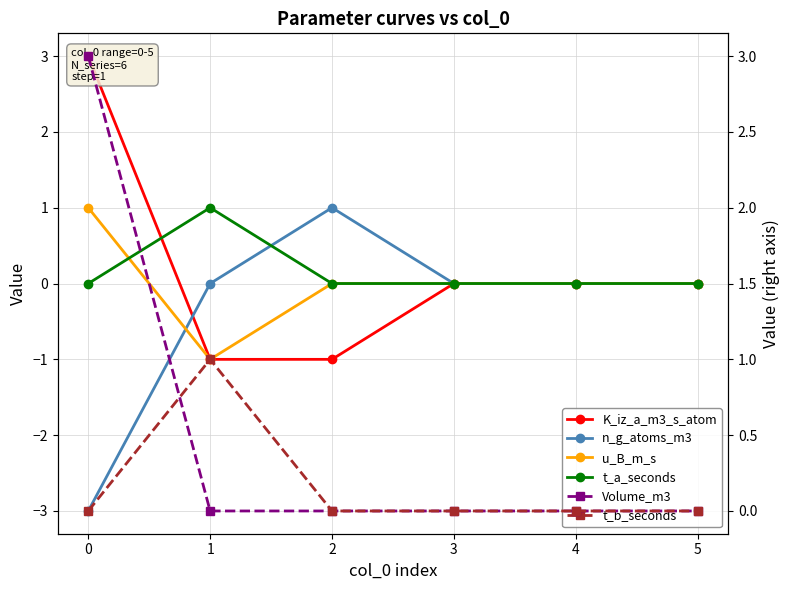

What is the spread (max minus min) of values at 2?

2